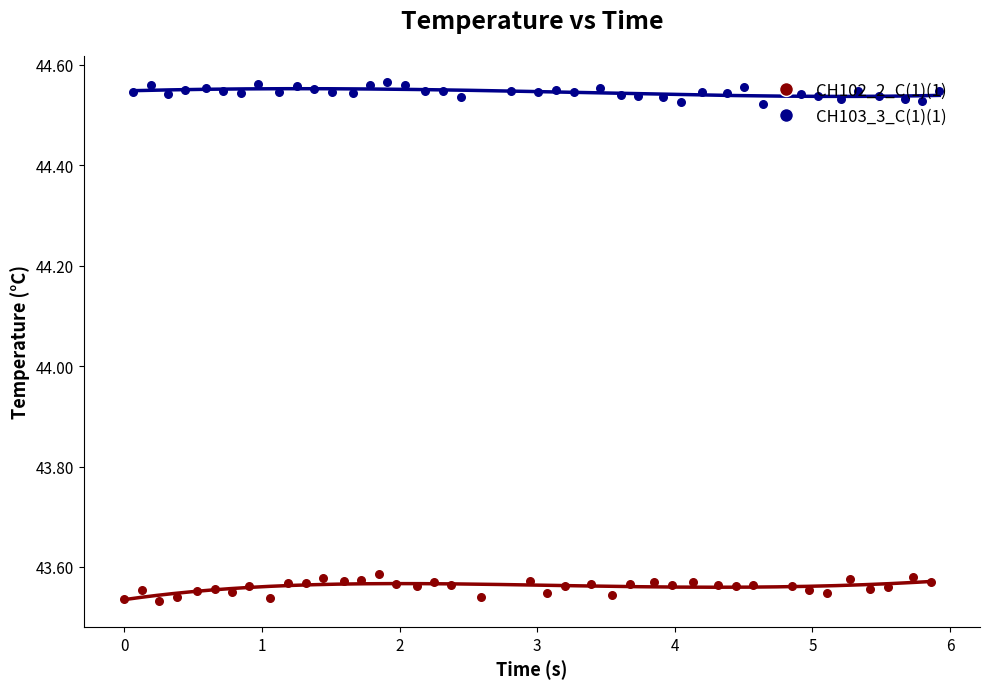

Is the value of CH102_2_C(1)(1) at 33 greater than the value of CH103_3_C(1)(1) at 22?

No